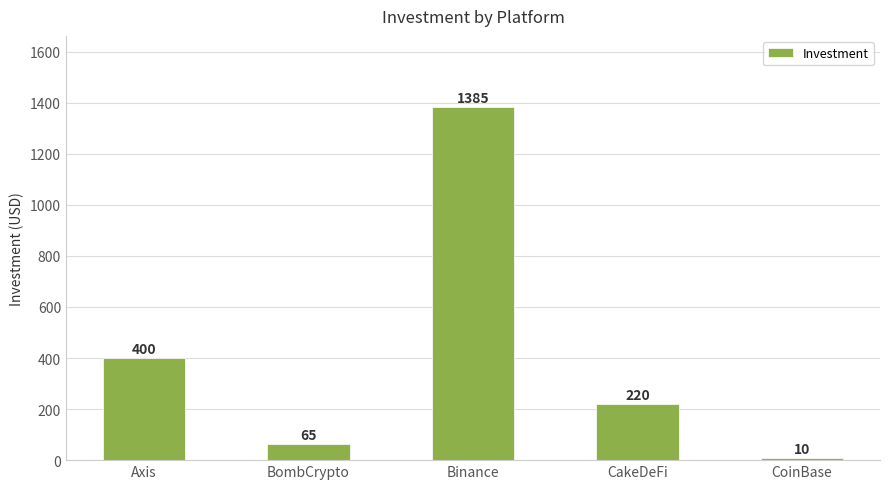

The chart shows a value of 10 at CoinBase. True or false?

True